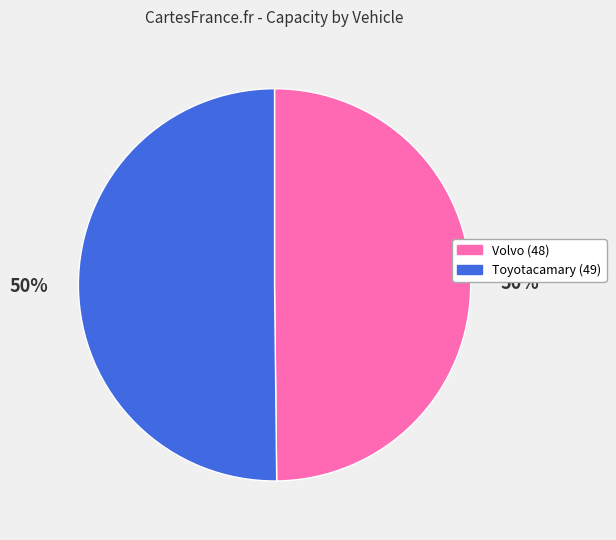

True or false: Volvo (48) accounts for 61% of the total.

False